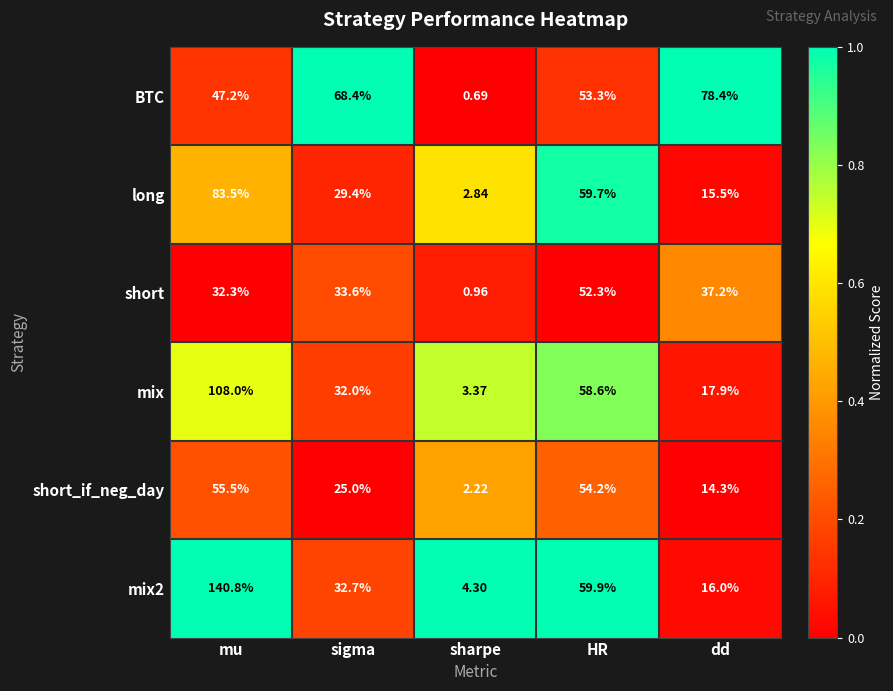

Where does the short series first go above 33?

sigma